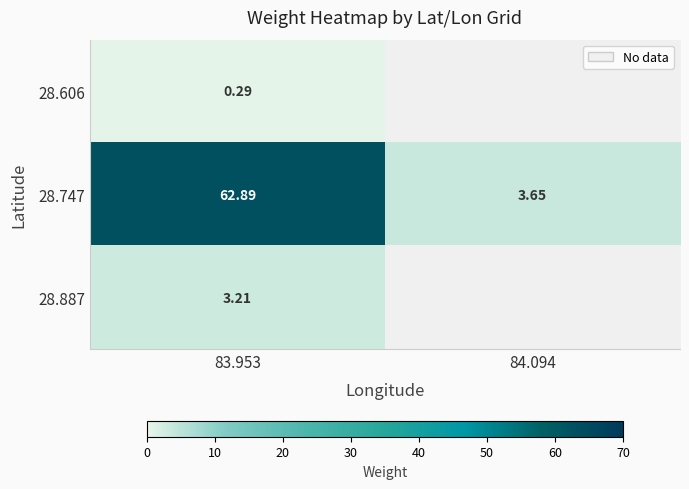

Rank the categories by 28.606 value from highest to lowest.

83.953, 84.094